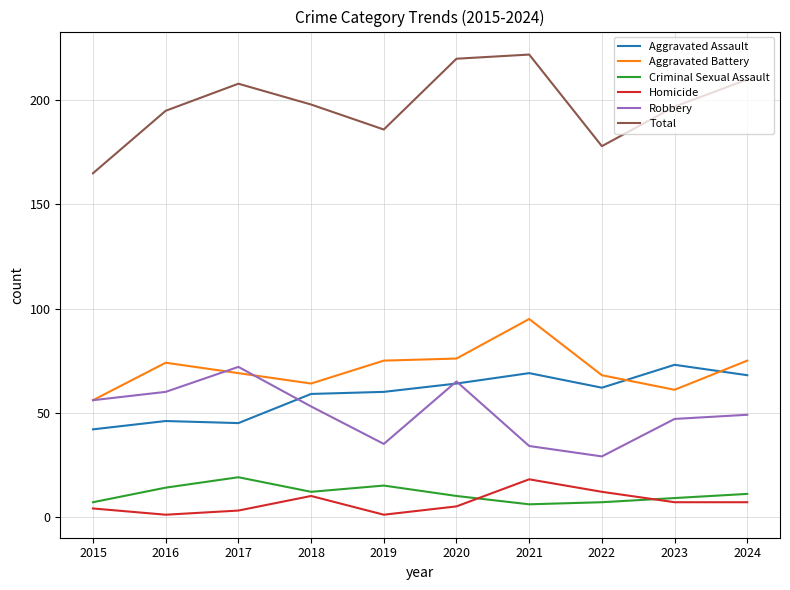

Is it true that Robbery equals 98 at 2017?

False